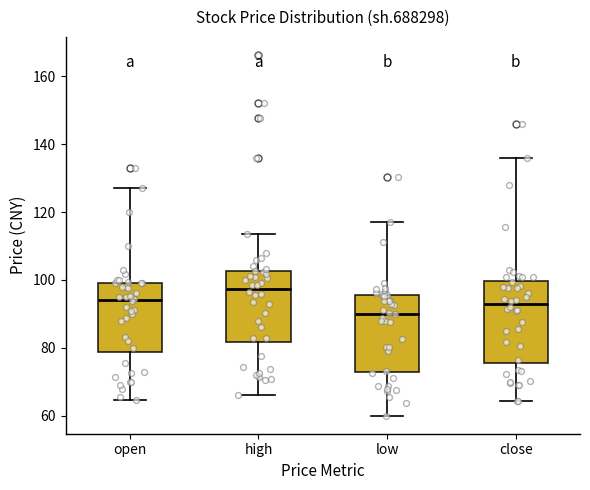

Which box's median line is the lowest?

low